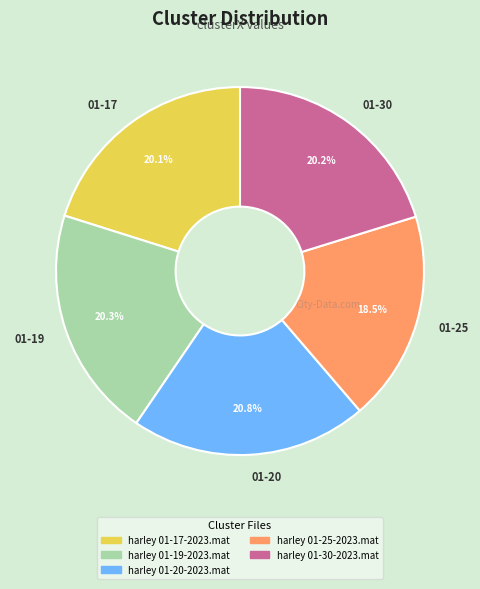

Is 01-19 the majority of the pie?

No